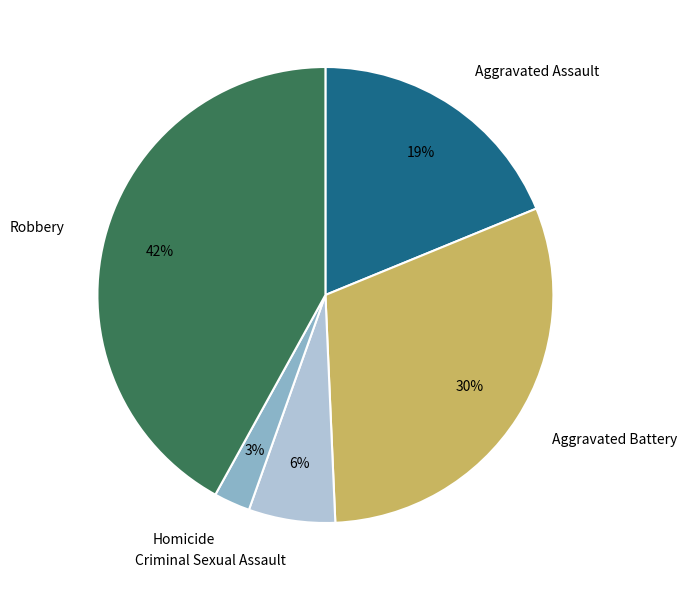

Is Criminal Sexual Assault the majority of the pie?

No